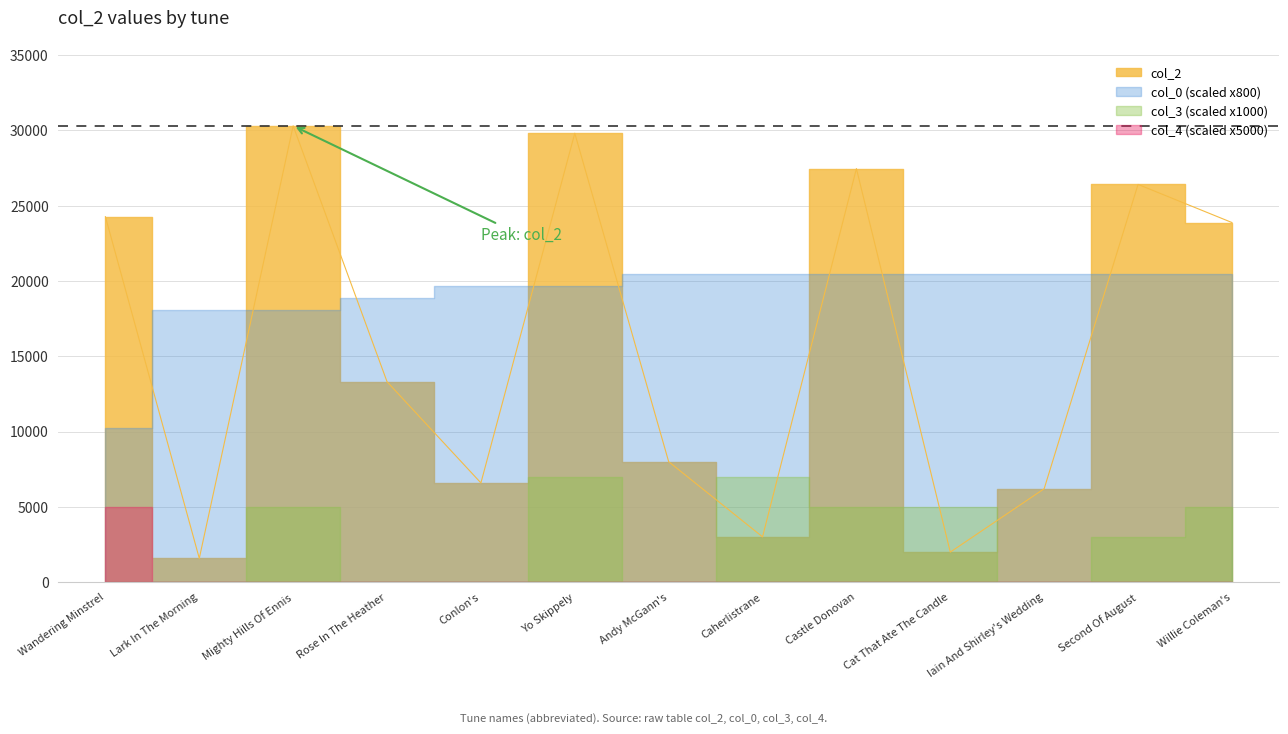

True or false: col_2 and col_4 intersect in this chart.

False